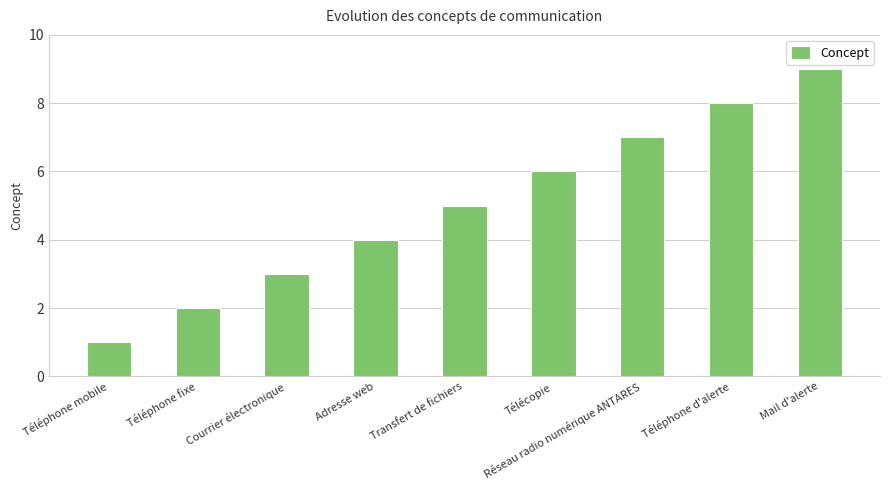

List the labels in order of value, smallest first.

Téléphone mobile, Téléphone fixe, Courrier électronique, Adresse web, Transfert de fichiers, Télécopie, Réseau radio numérique ANTARES, Téléphone d'alerte, Mail d'alerte